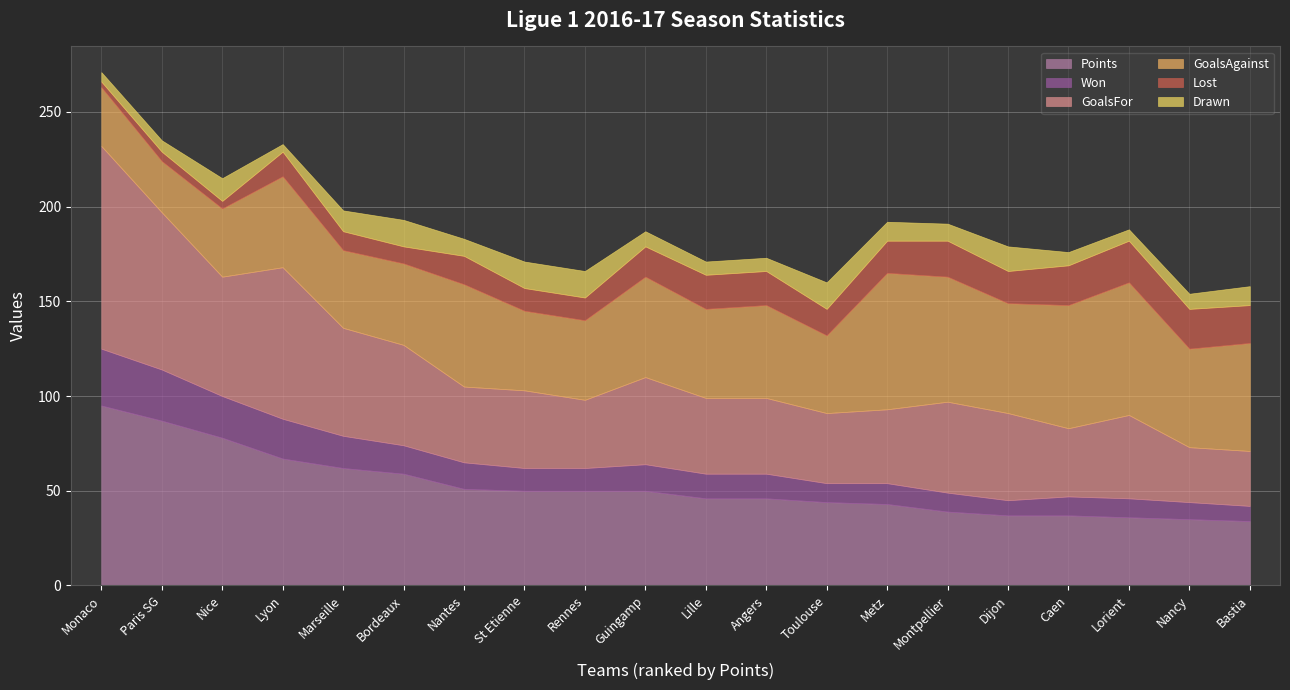

What is the total value across all series at Nancy?

154